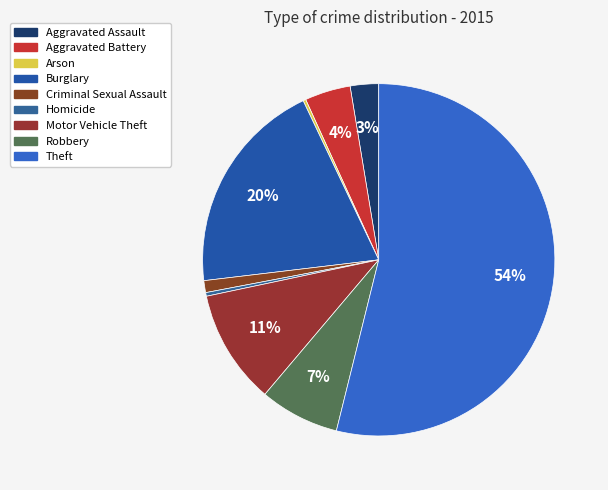

To the nearest percent, what is the difference between the Motor Vehicle Theft and Homicide slice percentages?

10%